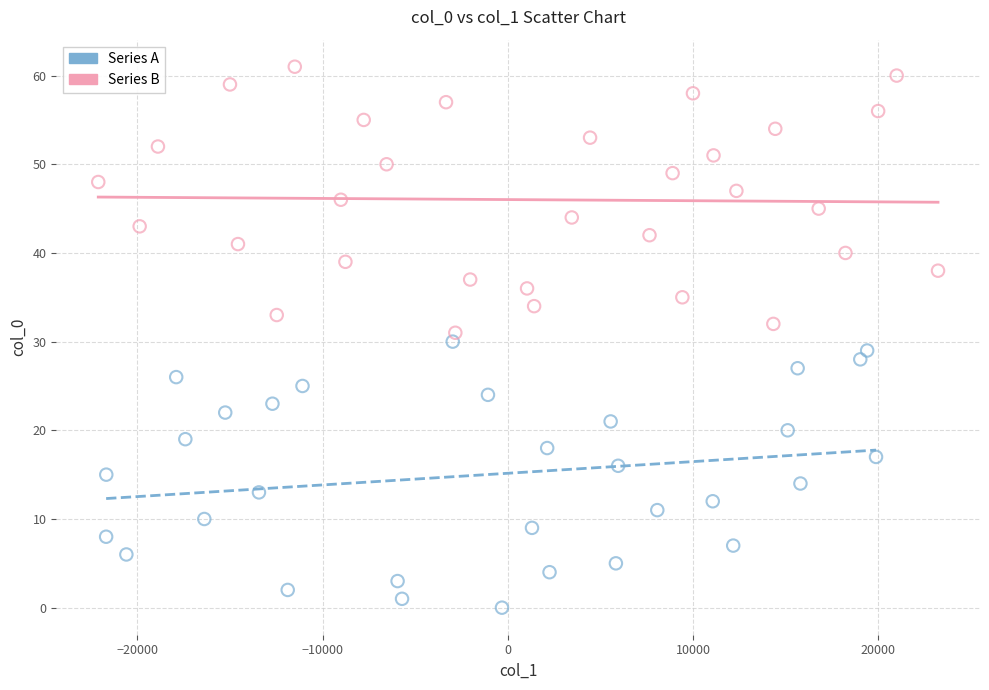

Which series reaches the minimum Y coordinate?

Series A